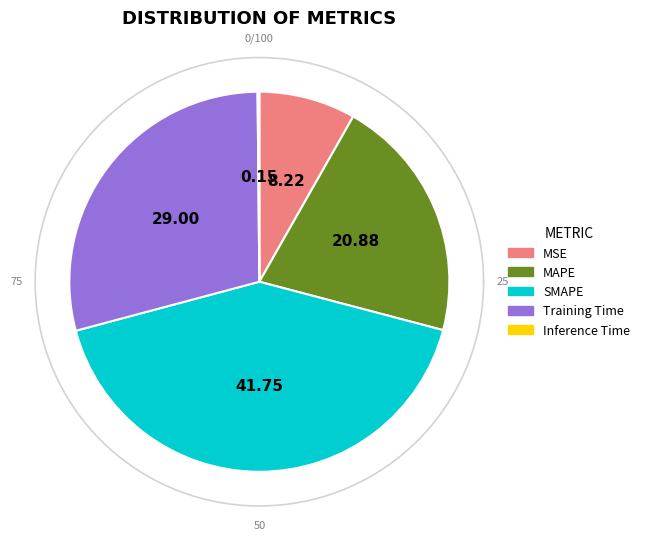

To the nearest percent, what is the difference between the Inference Time and MAPE slice percentages?

21%